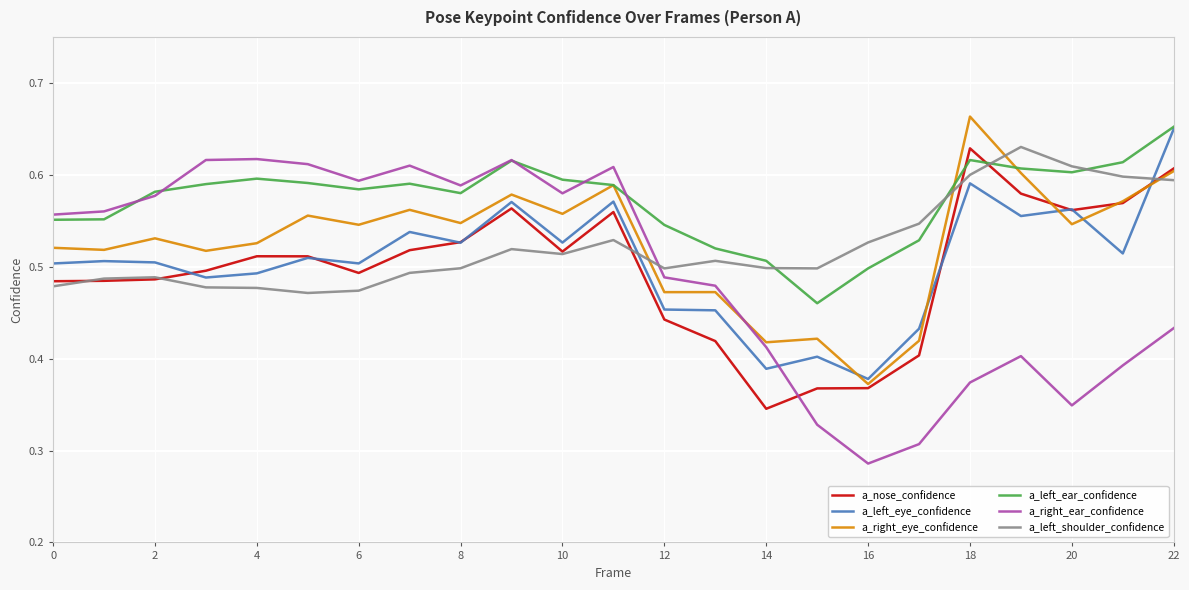

Which series has the largest total across all categories?

a_left_ear_confidence